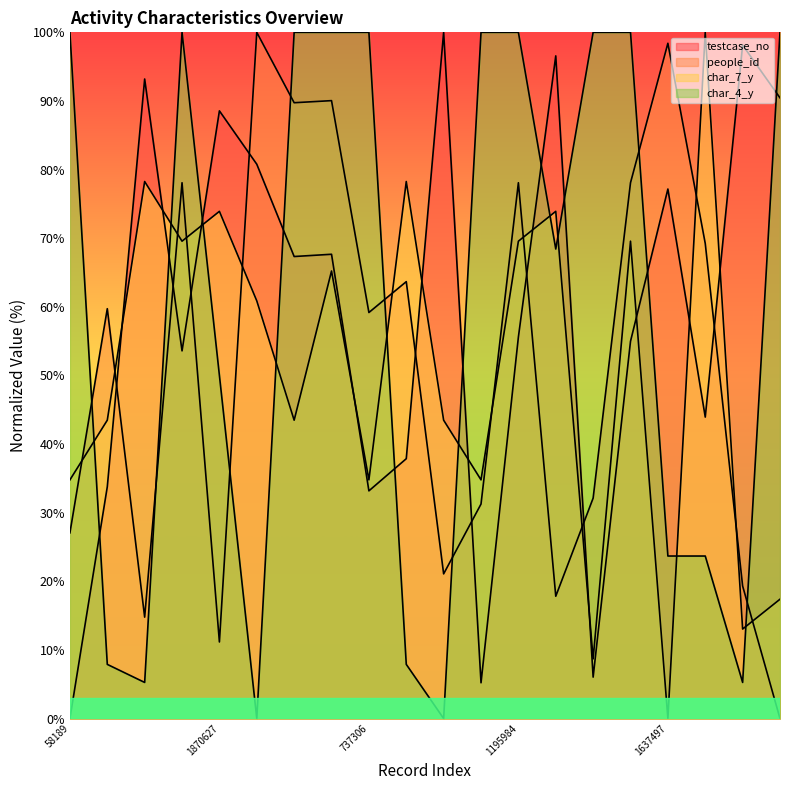

How many times do testcase_no and char_4_y cross each other?

10